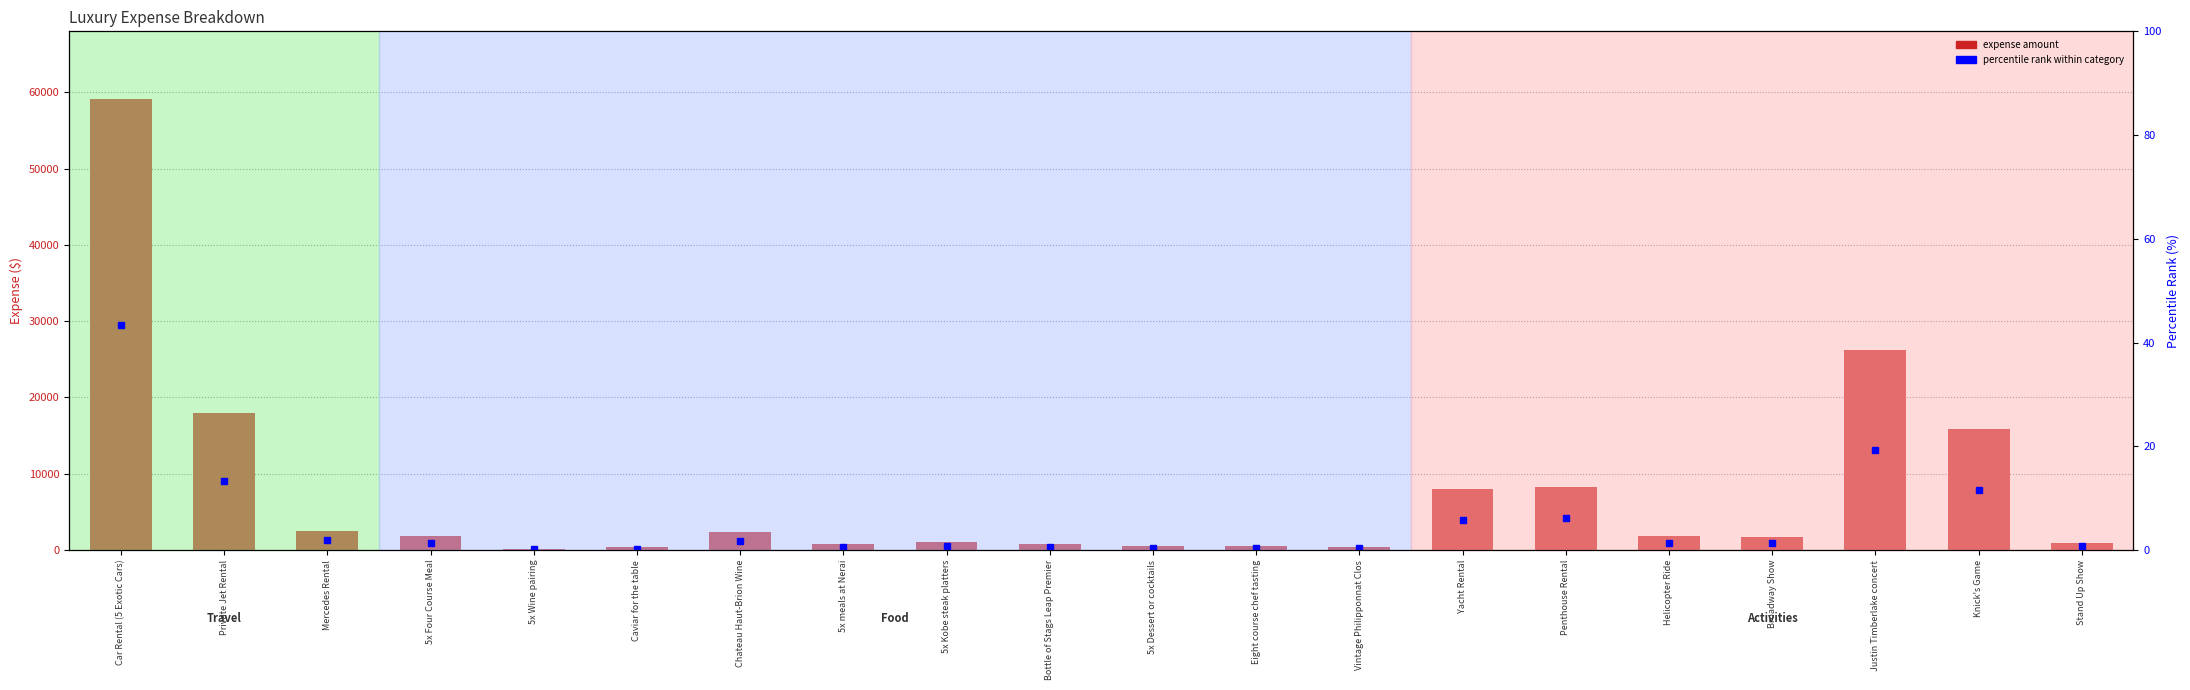

What is the sum of the values at Caviar for the table and Chateau Haut-Brion Wine?

2790.0